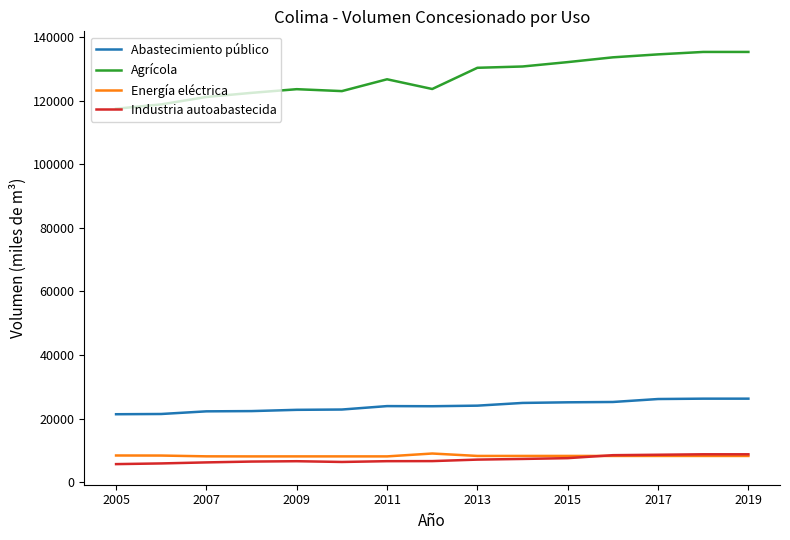

Which series has the largest total across all categories?

Agrícola